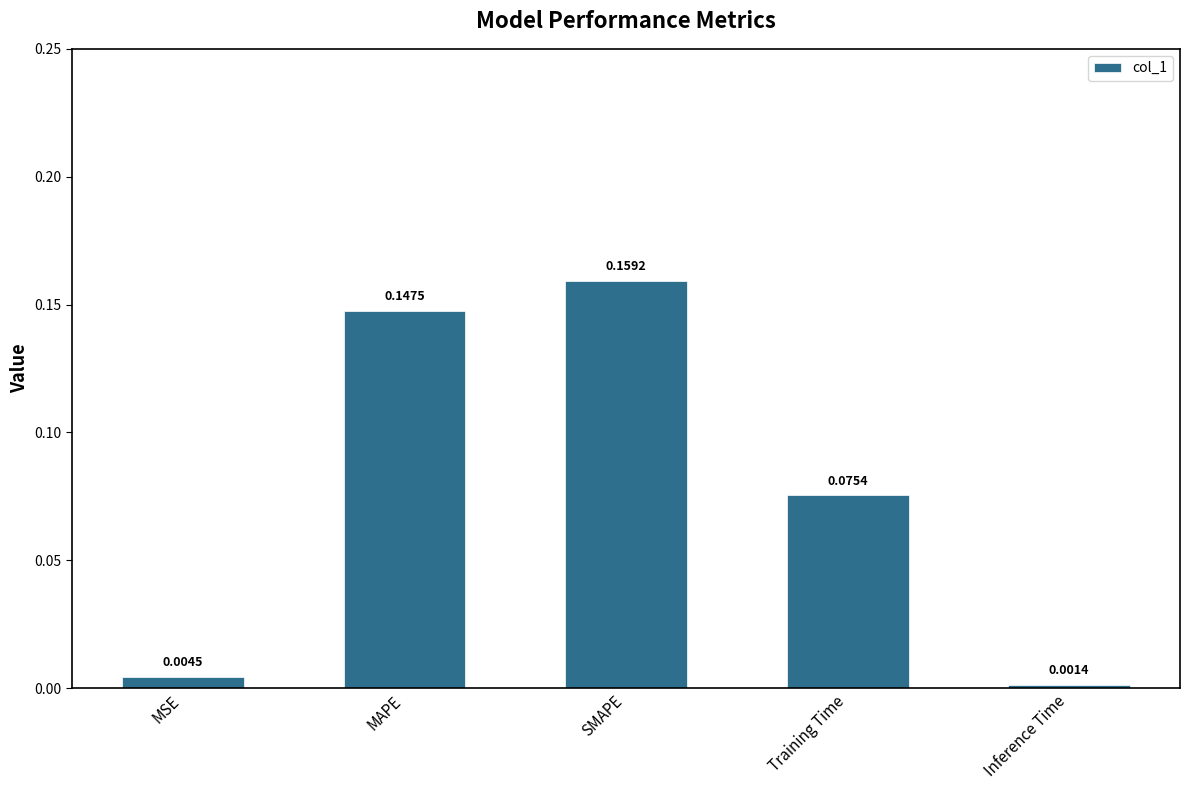

What is the label of the 5th bar from the left?

Inference Time